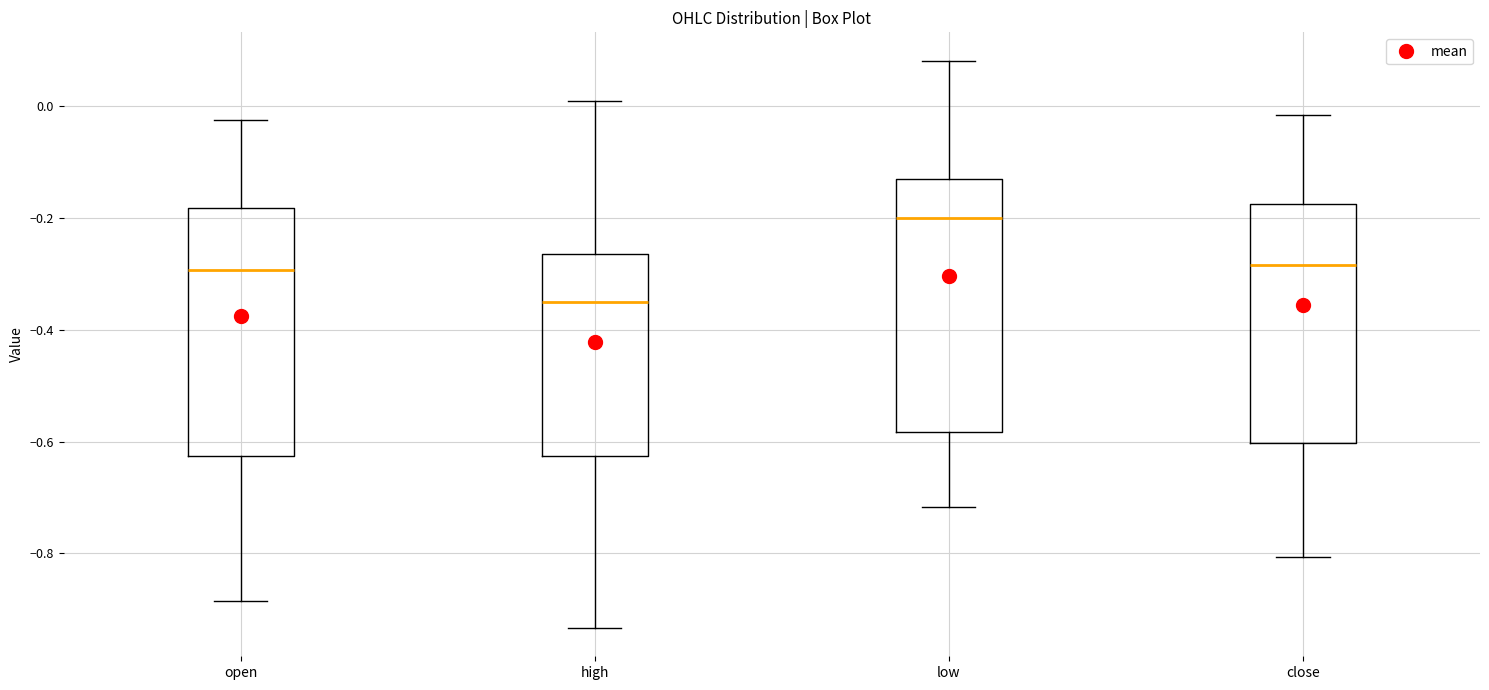

Reading left to right, transcribe this box plot: for each box, give where its median line is, the range the box spans, and where its two whiskers end, as read against the y-axis. The values are not printed on the chart, so give them approximately, as read against the axis.

open: median -0.30, box -0.62 to -0.18, whiskers -0.88 to -0.02
high: median -0.34, box -0.62 to -0.26, whiskers -0.94 to 0.02
low: median -0.20, box -0.58 to -0.12, whiskers -0.72 to 0.08
close: median -0.28, box -0.60 to -0.18, whiskers -0.80 to -0.02